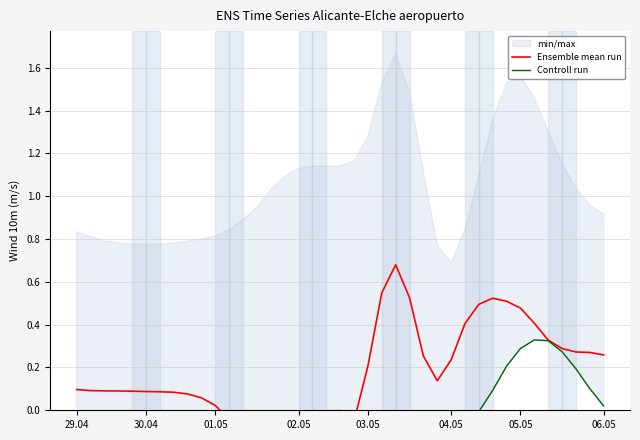

Is this an area chart (filled region under the line)?

No